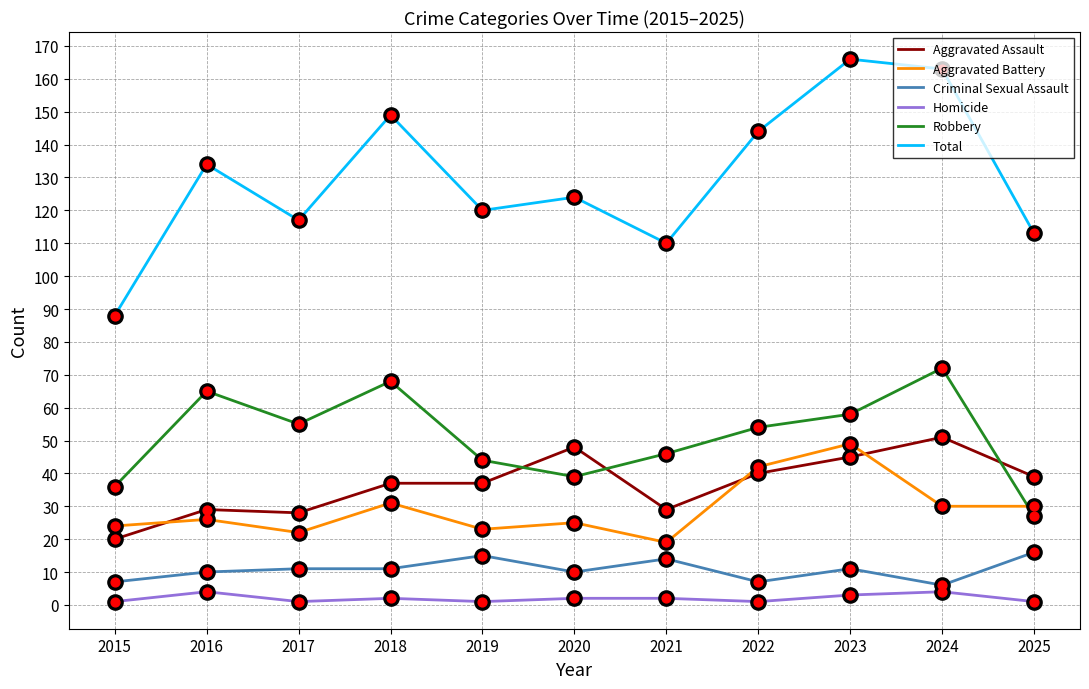

Which series changed the most between 2016 and 2017?

Total